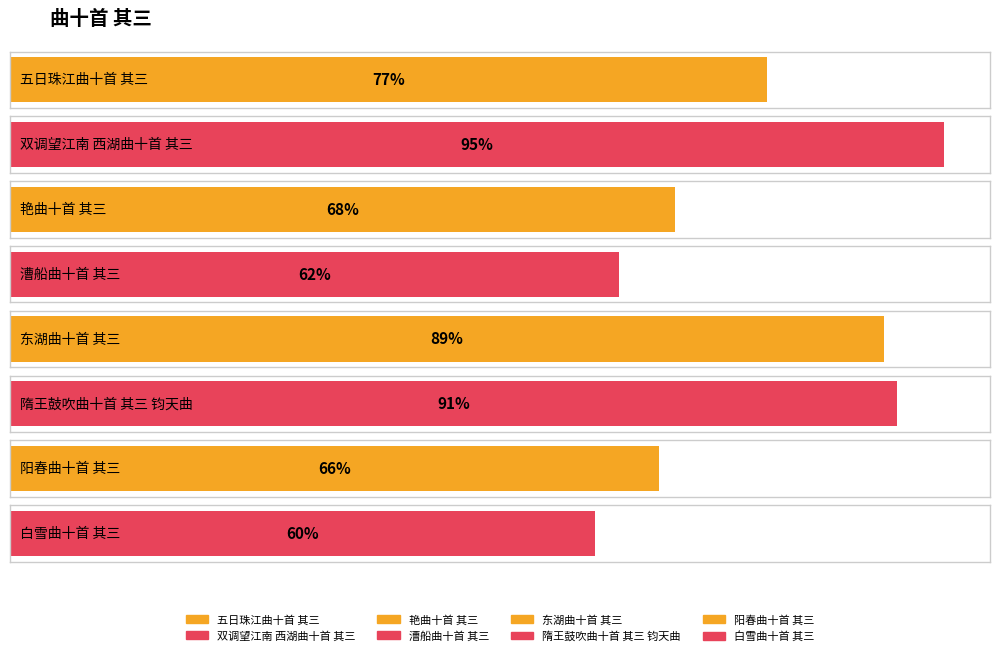

Approximately how many times larger is the value at 艳曲十首 其三 compared to 漕船曲十首 其三?

1.1